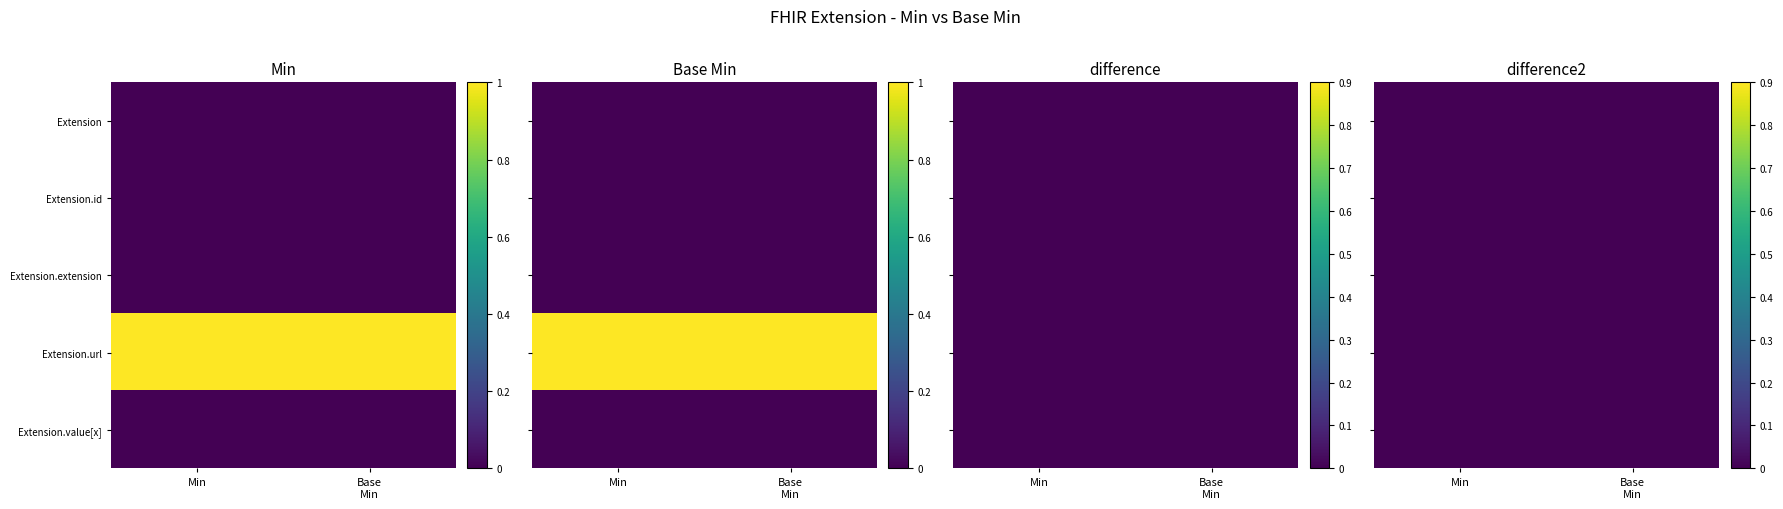

What is the lowest value of the Extension.url series?

1